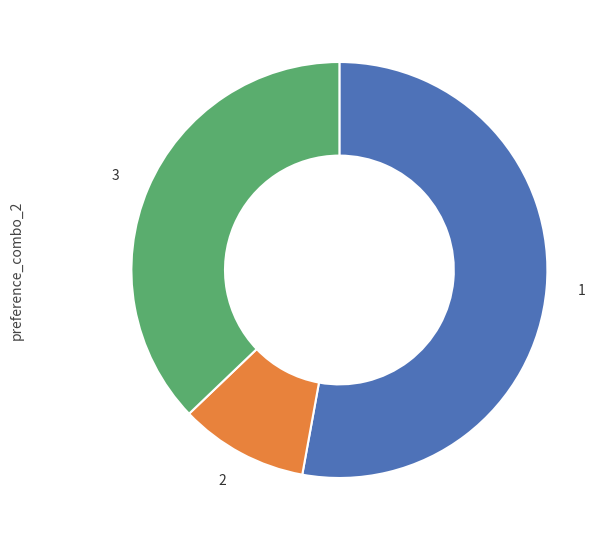

Approximately how many times larger is the value at 3 compared to 1?

0.7